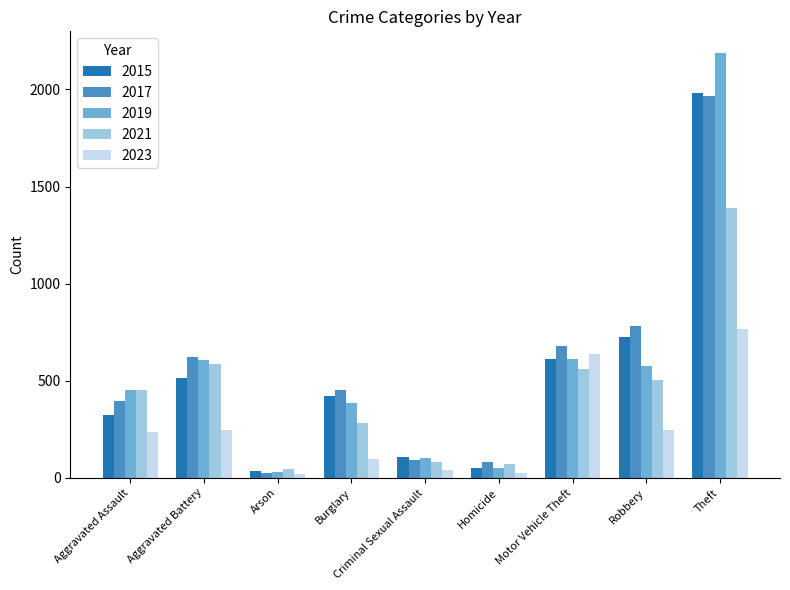

The 2015 series shows 323 at Aggravated Assault. True or false?

True